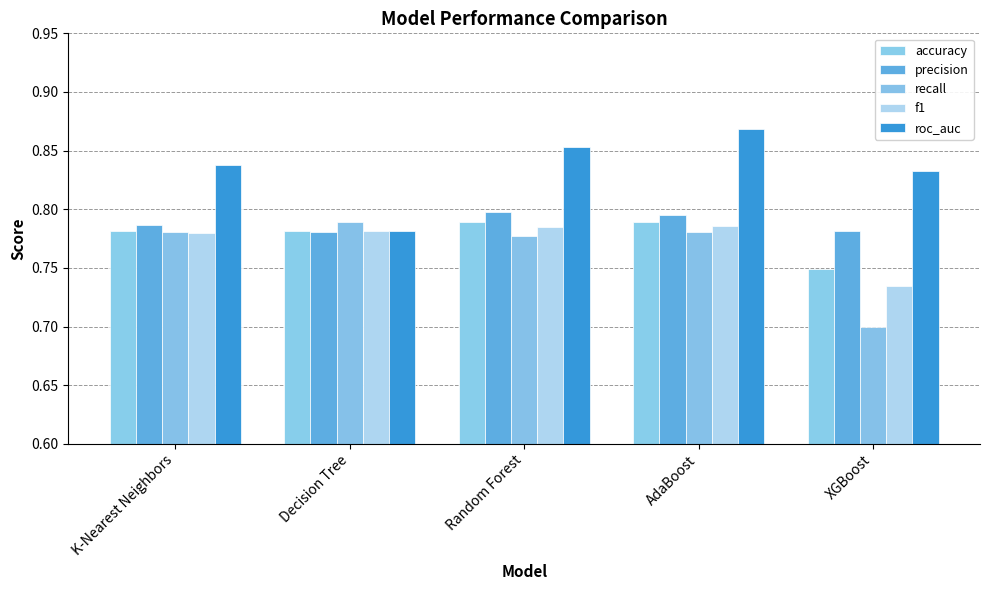

List the series in order of their peak value, highest first.

roc_auc, precision, accuracy, recall, f1